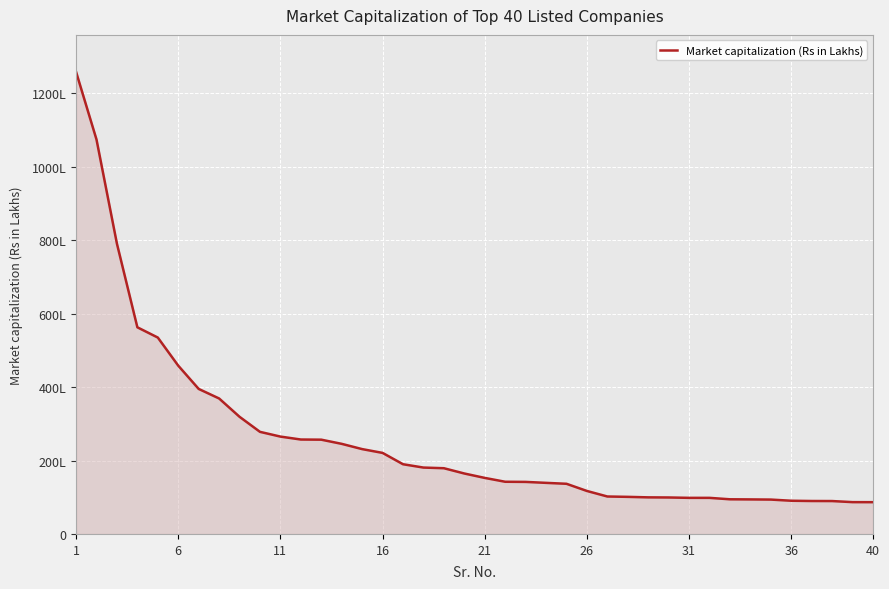

Does the chart have visible grid lines?

Yes